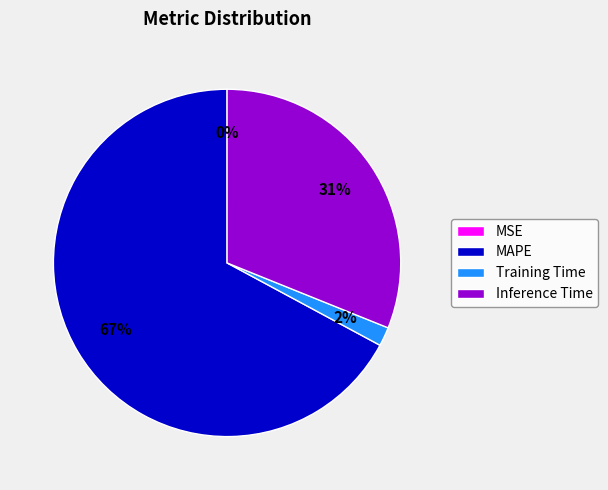

To the nearest percent, what portion does Inference Time represent?

31%